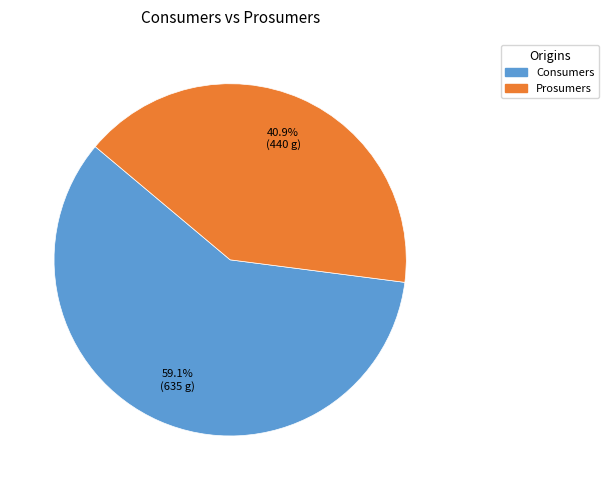

How many slices are in this pie chart?

2